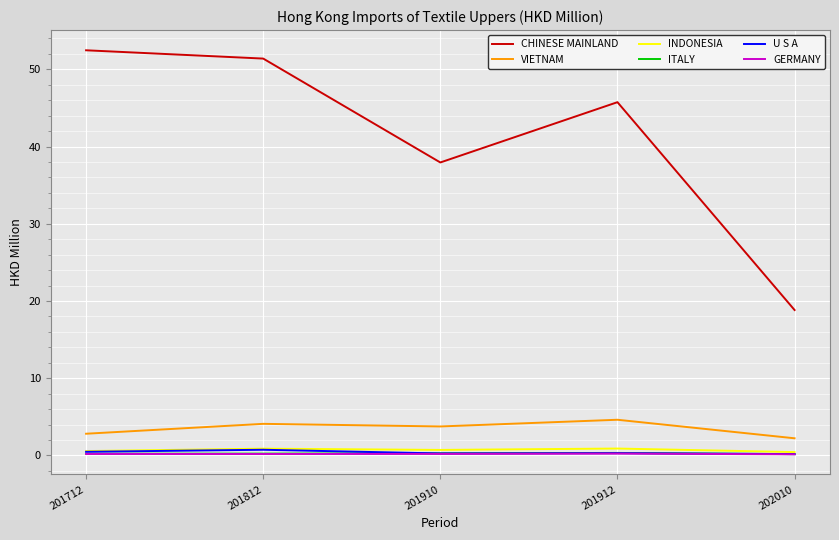

Which series has the widest spread of values?

CHINESE MAINLAND